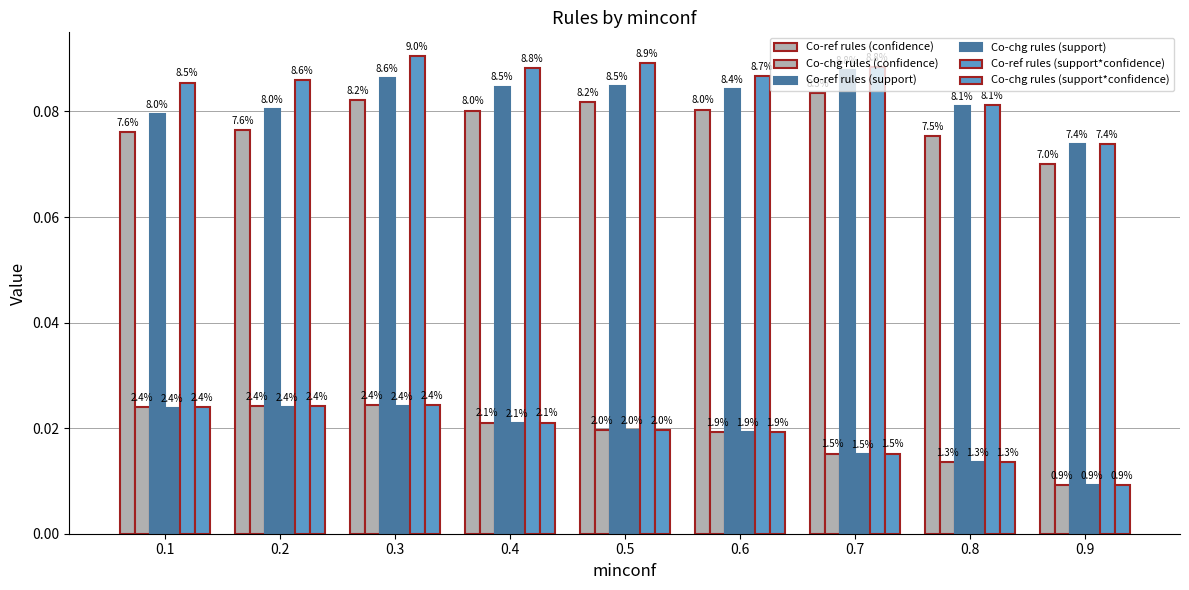

What is the average value of the Co-ref rules (confidence) series?

0.1